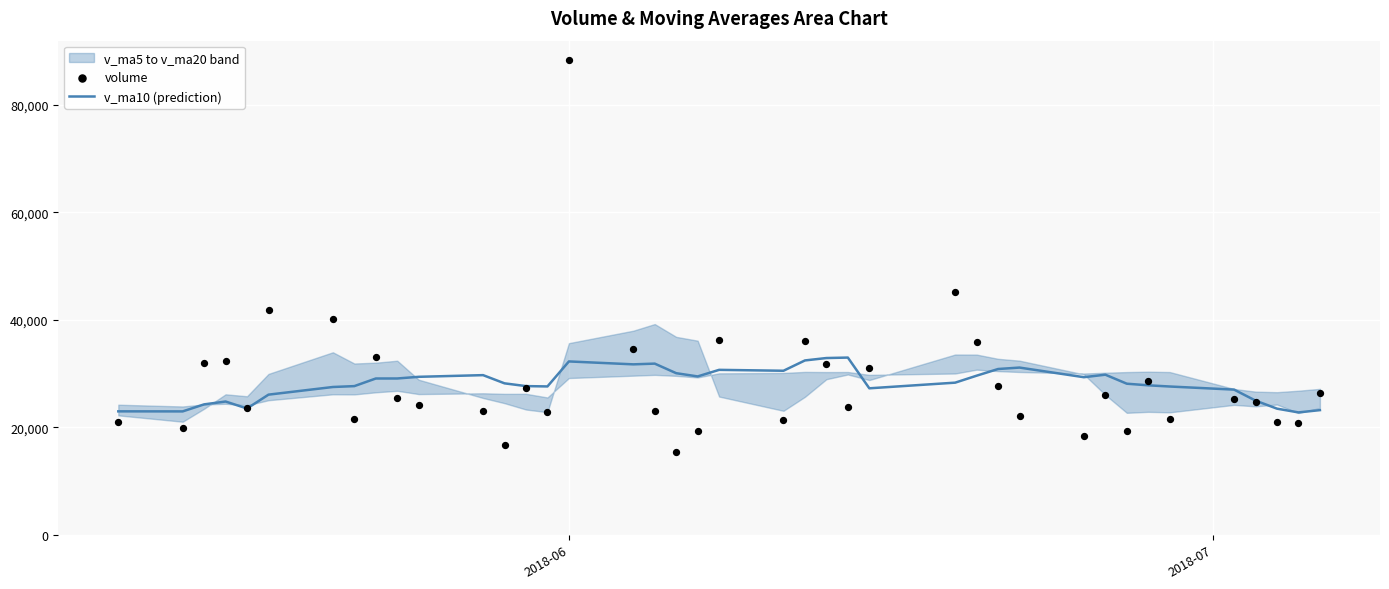

Which series contains the lowest Y value?

volume